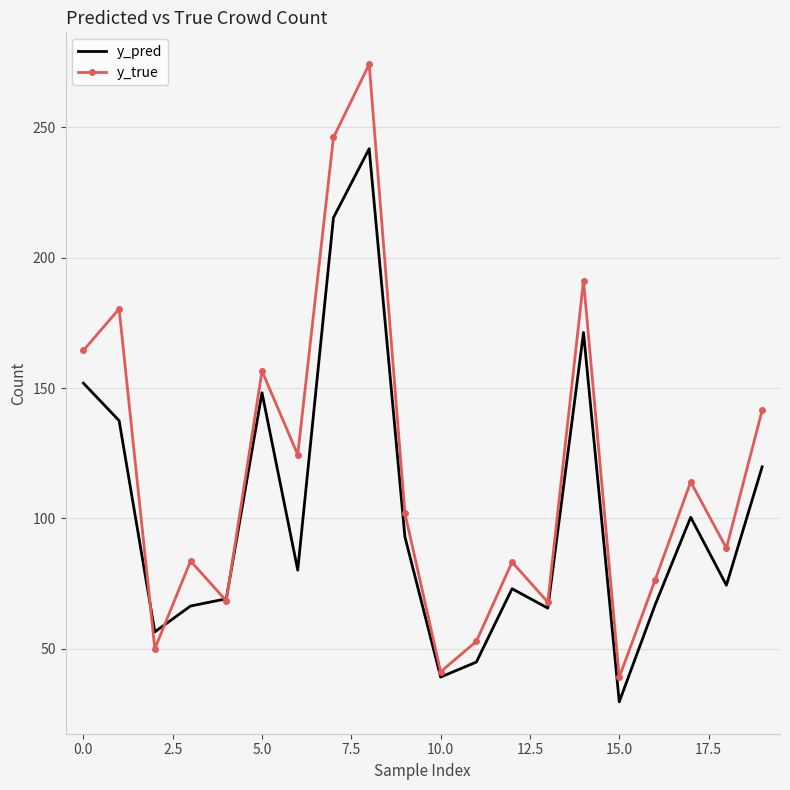

What is the highest value of the y_pred series?

241.8